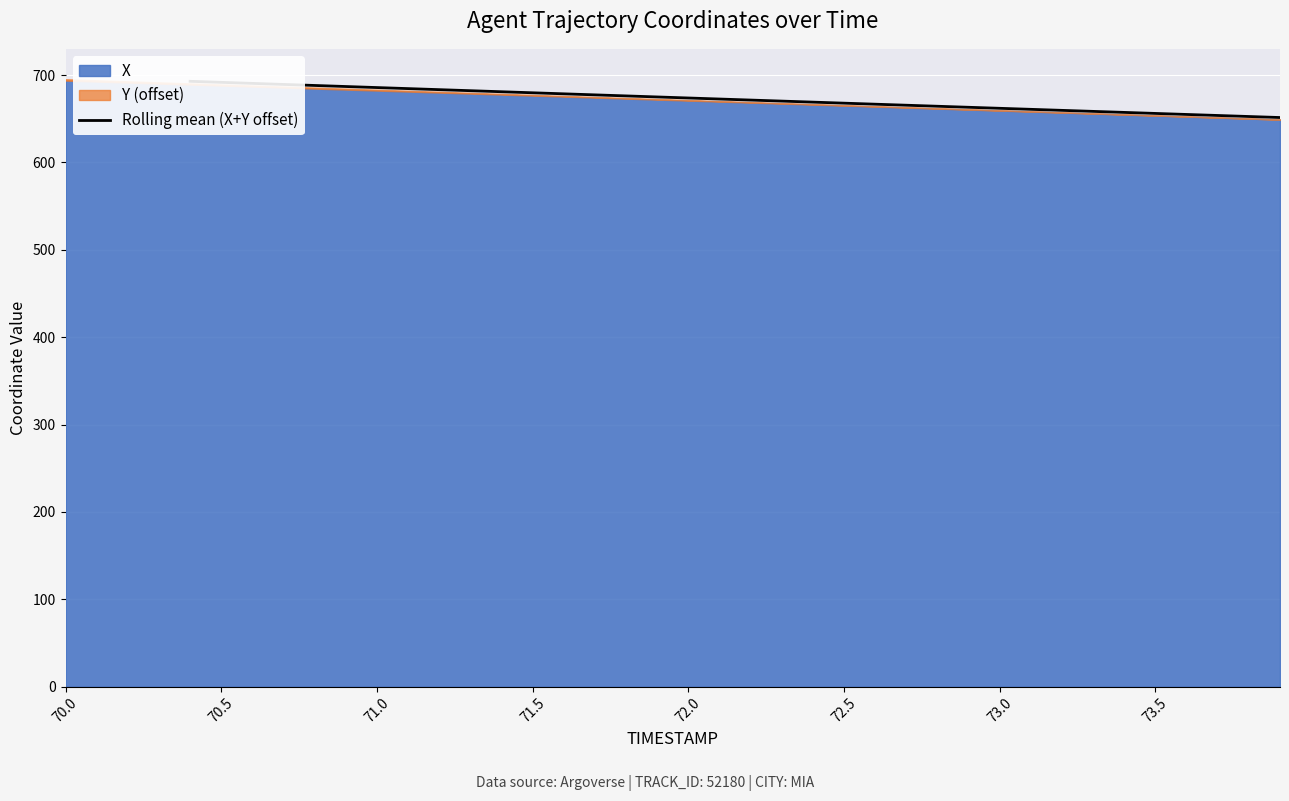

Reading left to right, transcribe all the data shown in this chart.

692.8	691.6	690.4	689.3	688.1	686.9	685.7	684.5	683.3	682.1	680.9	679.7	678.5	677.3	676.1	674.9	673.7	672.5	671.4	670.2	669.0	667.8	666.6	665.5	664.3	663.1	661.9	660.8	659.6	658.4	657.2	656.1	654.9	653.7	652.5	651.4